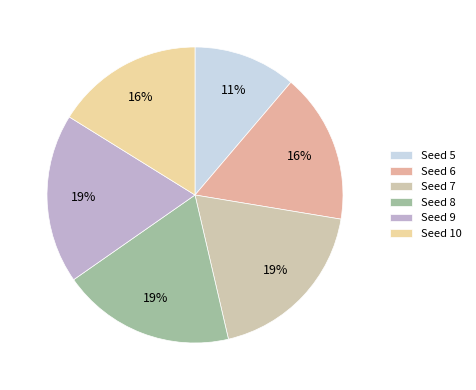

Does any single category account for the majority?

No